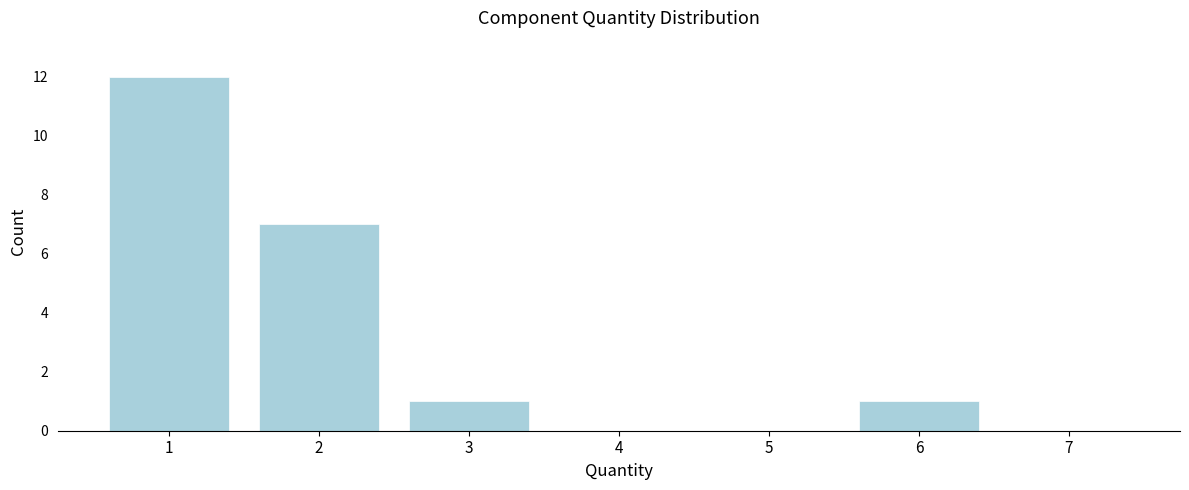

Reading left to right, extract all data points from this chart.

1=12	2=7	3=1	4=0	5=0	6=1	7=0